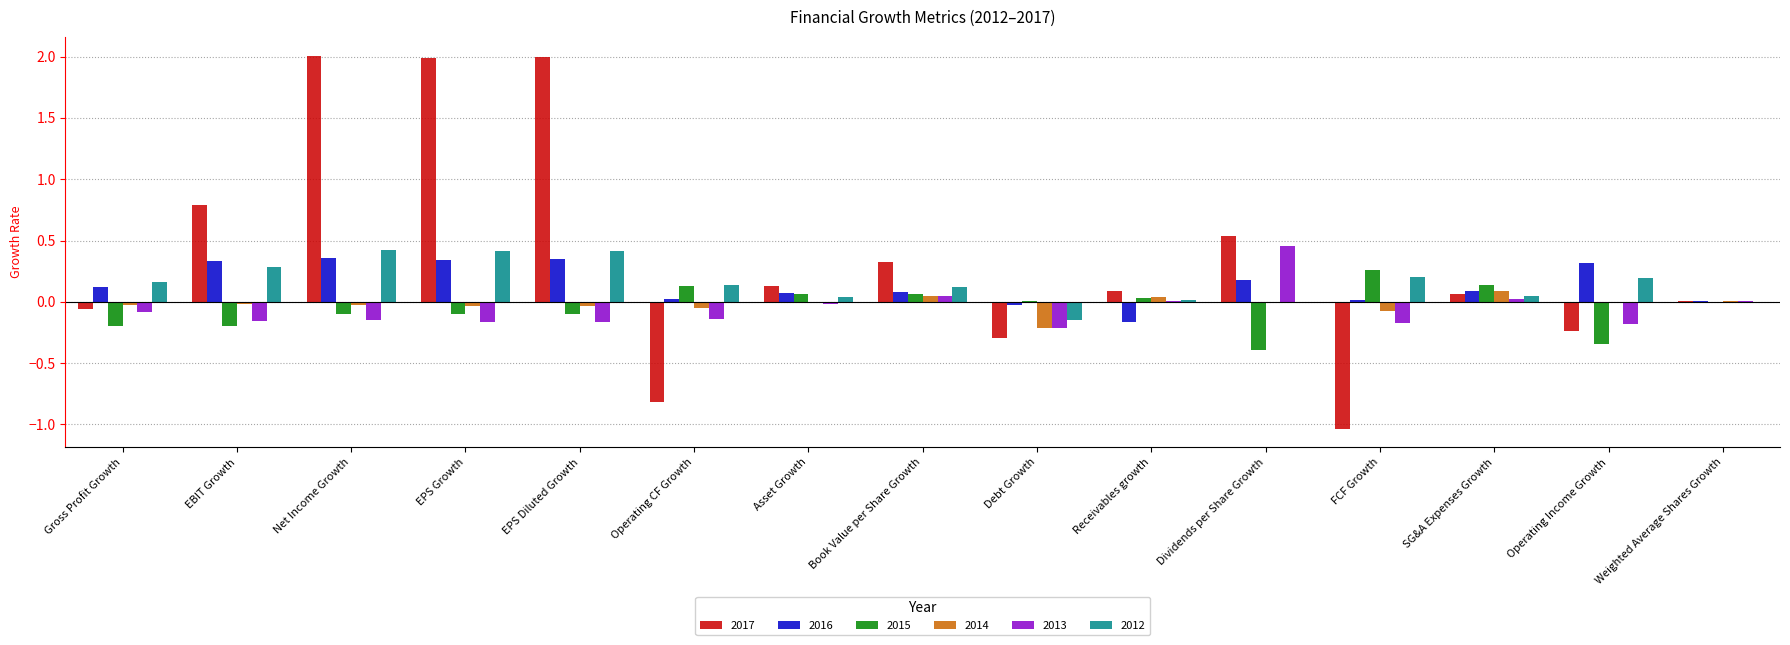

What are all the series names shown in the legend?

2017, 2016, 2015, 2014, 2013, 2012